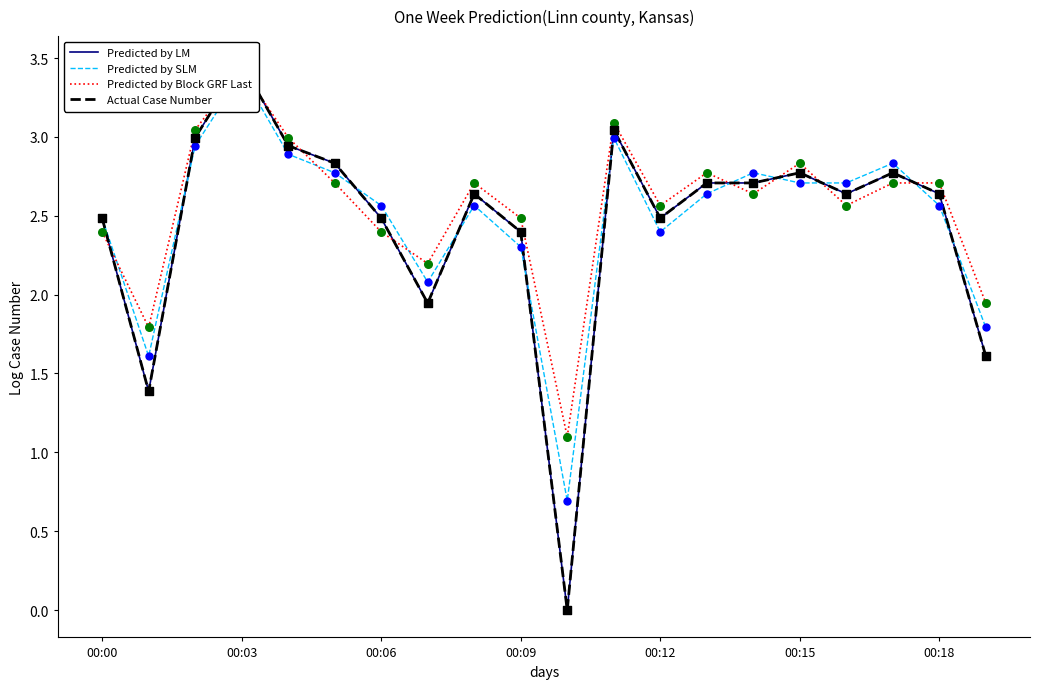

Which series contains the highest Y value?

Predicted by LM